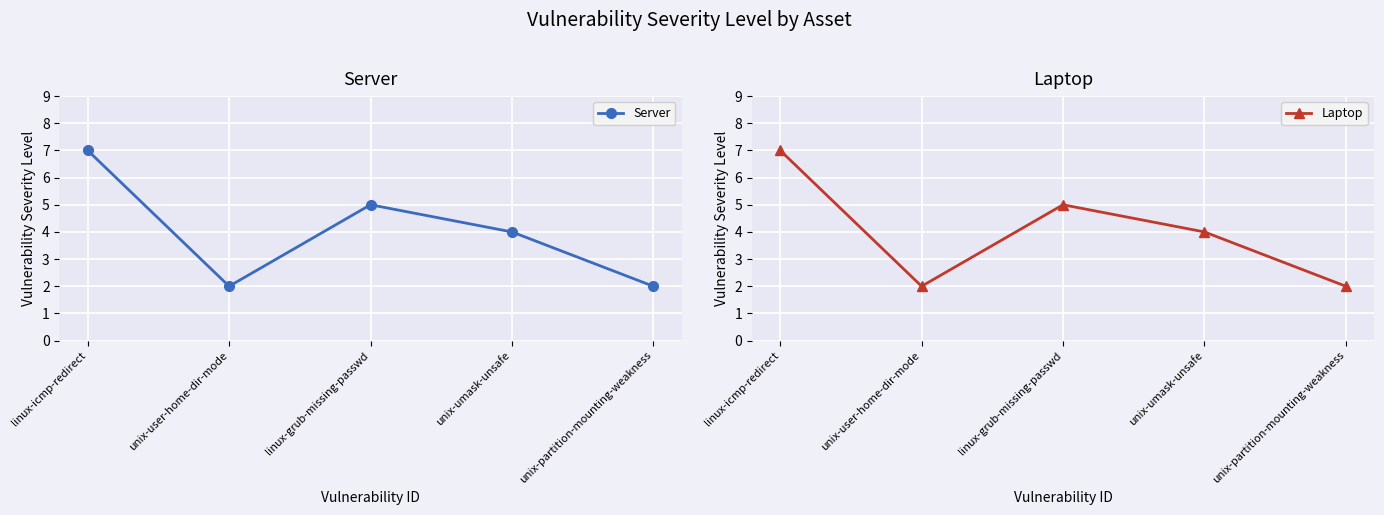

Is it true that Server equals 8 at linux-grub-missing-passwd?

False